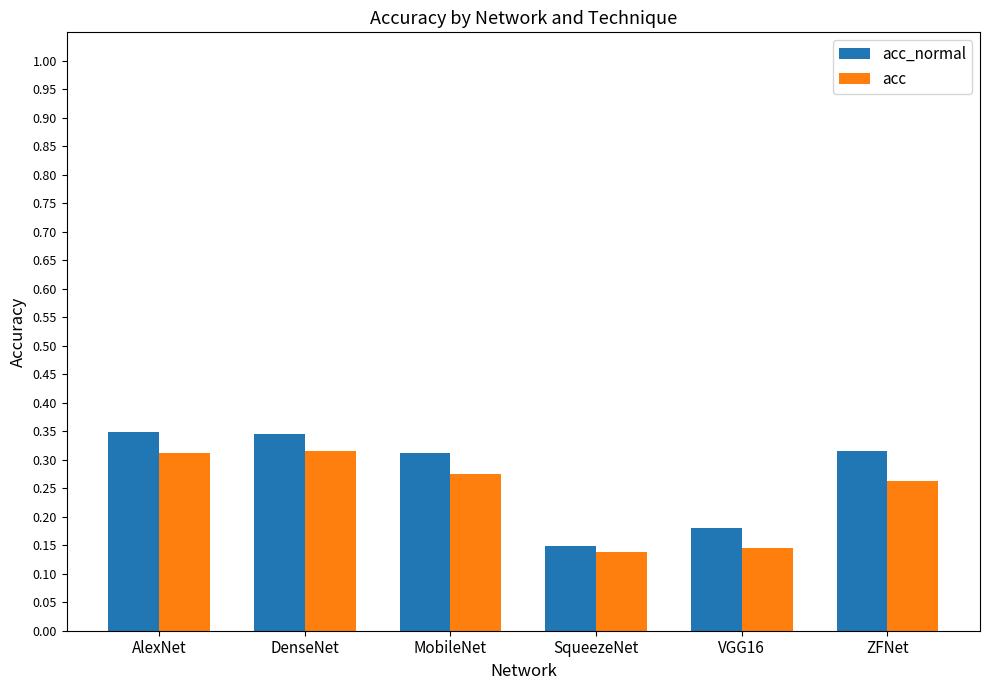

How many bars are there in total?

12